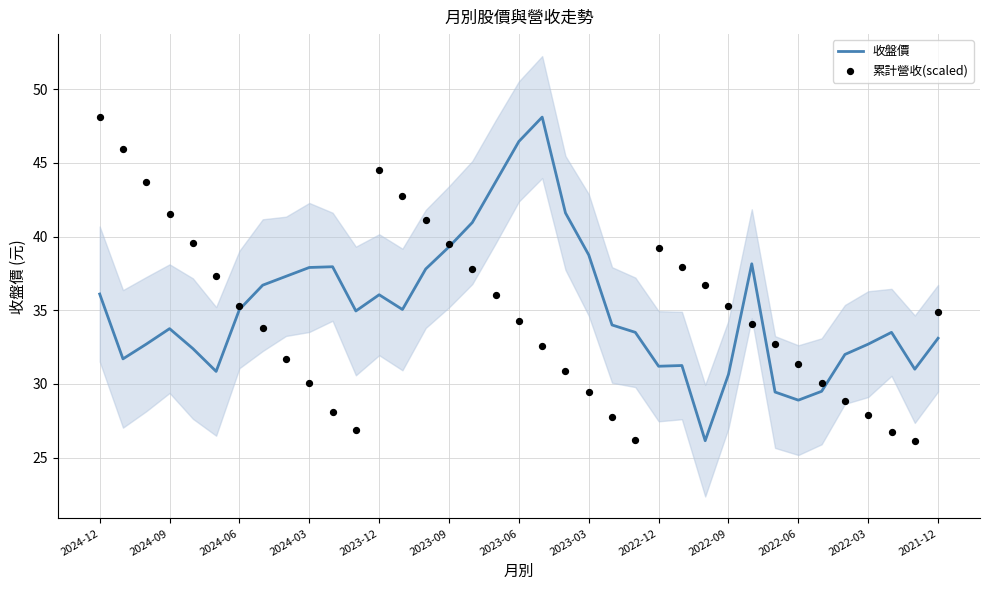

Which series reaches the minimum Y coordinate?

收盤價